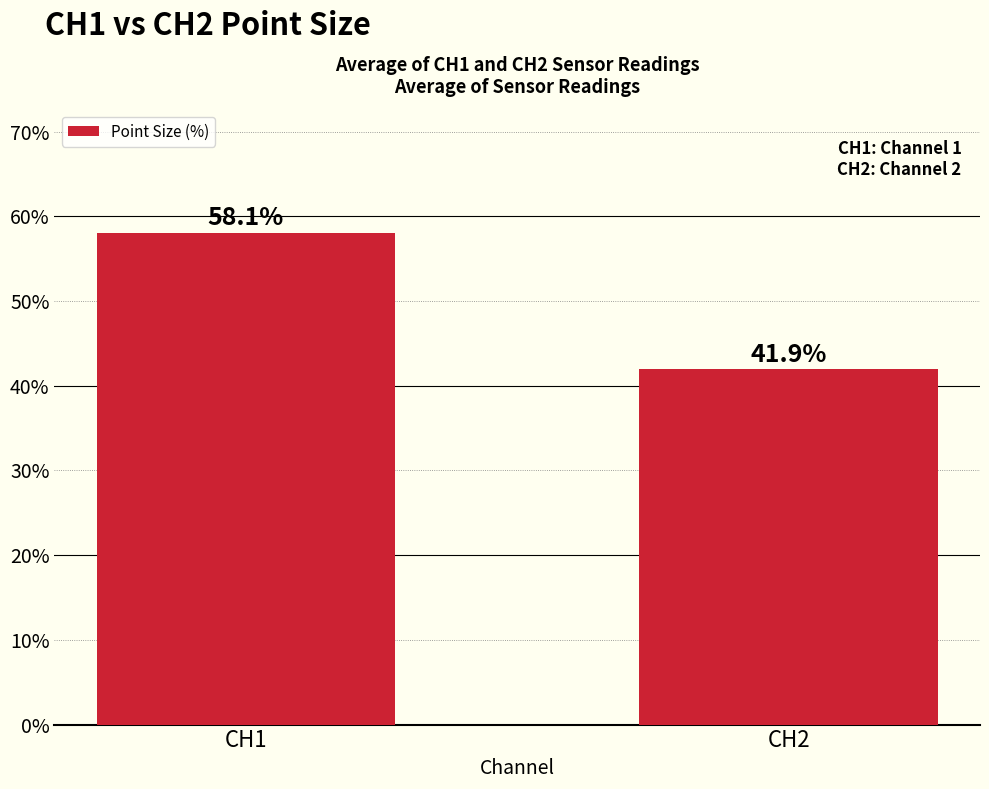

What is the sum of all values?

100.0